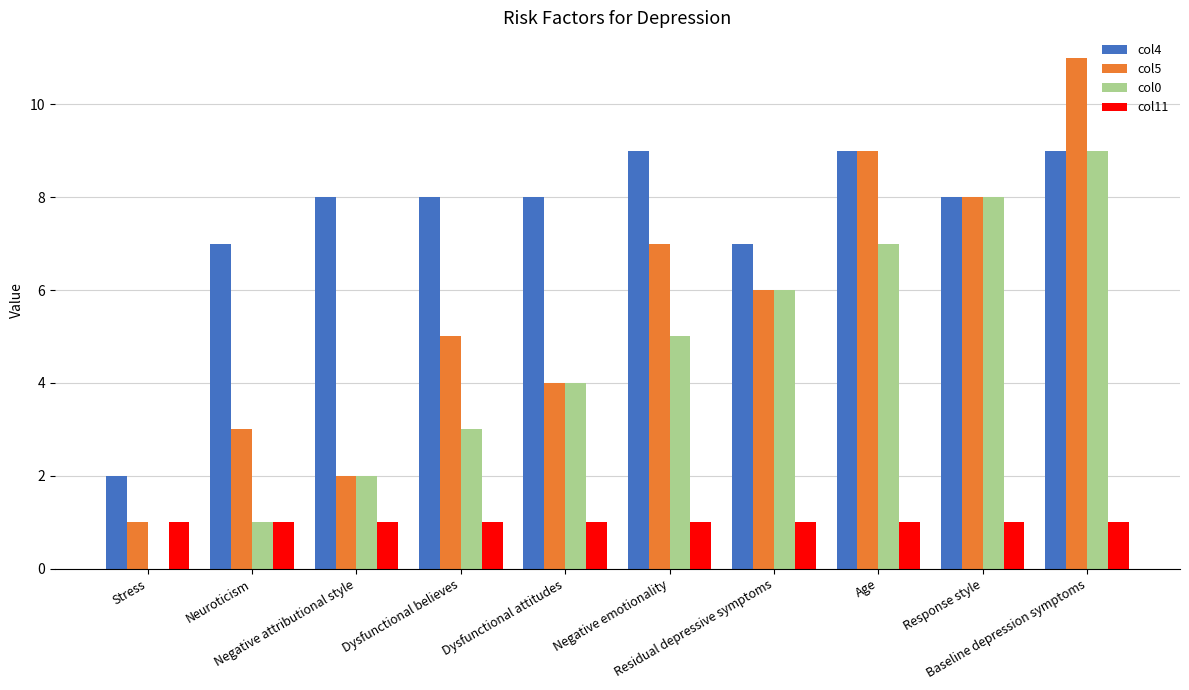

At Age, list the series in order from largest to smallest.

col4, col5, col0, col11